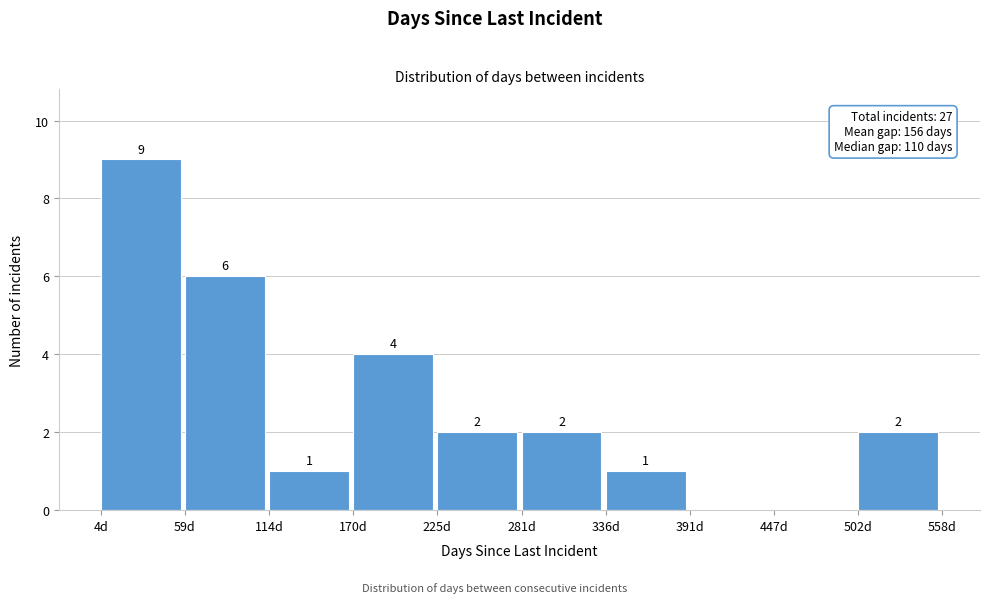

Which range on the x-axis has the tallest bar?

0 to 60